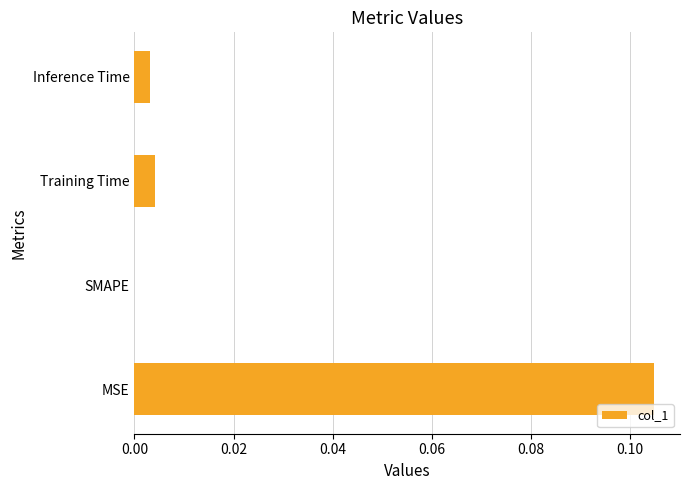

Between Training Time and MSE, which is larger?

MSE